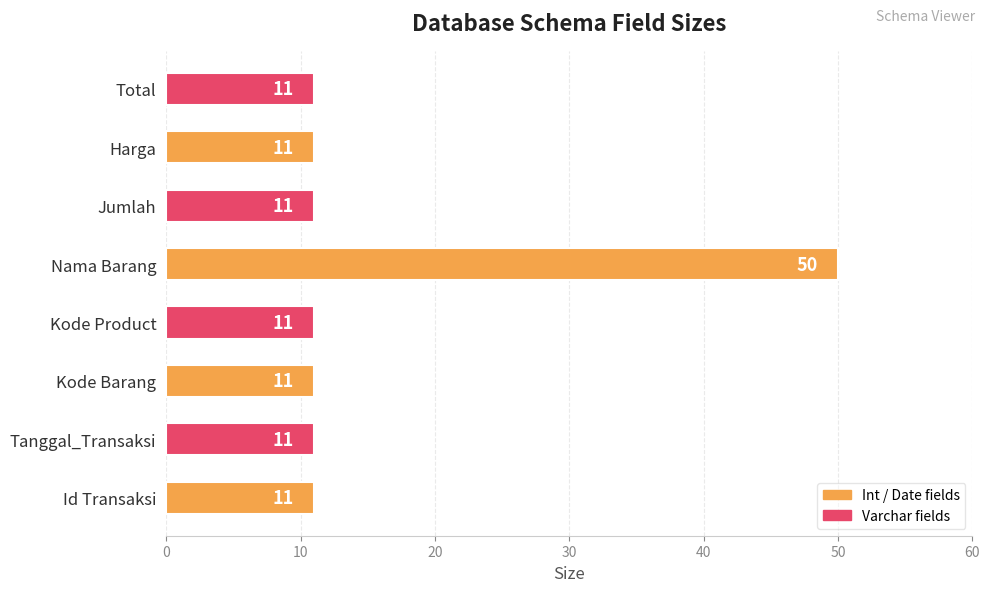

What is the average value?

16